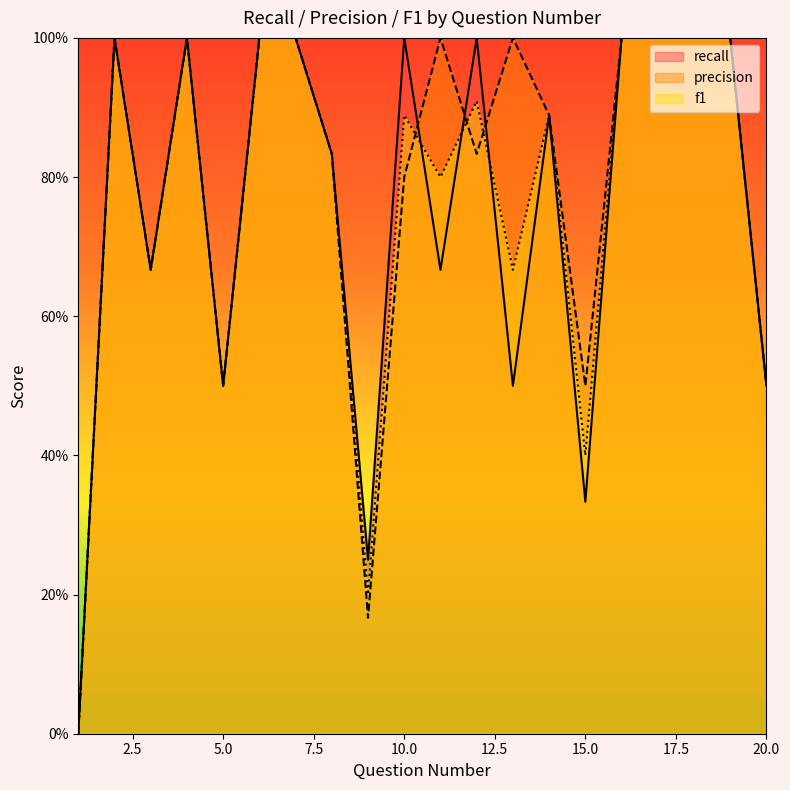

Is the value of f1 at 9 greater than the value of recall at 20?

No